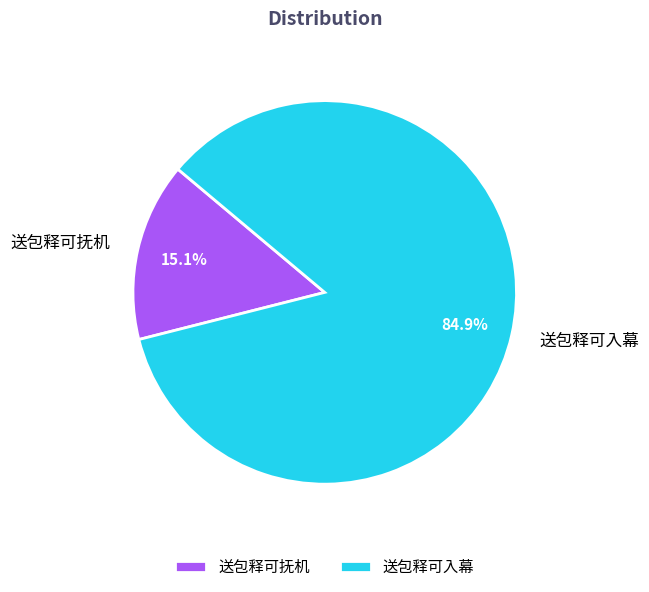

How many slices are in this pie chart?

2